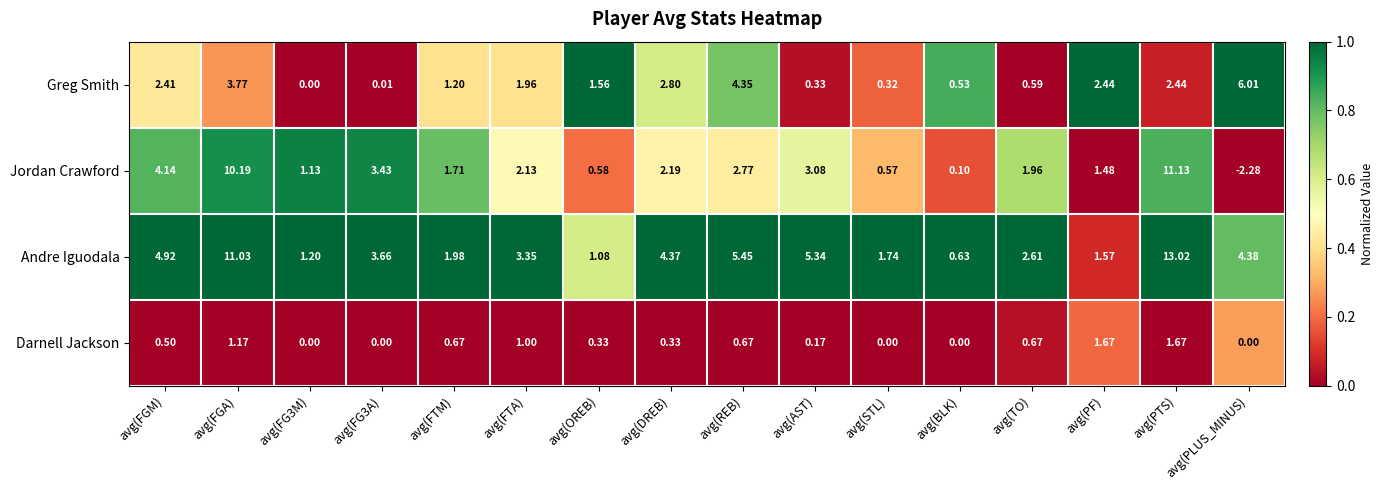

Between avg(FTM) and avg(DREB), which series saw the biggest shift?

Andre Iguodala